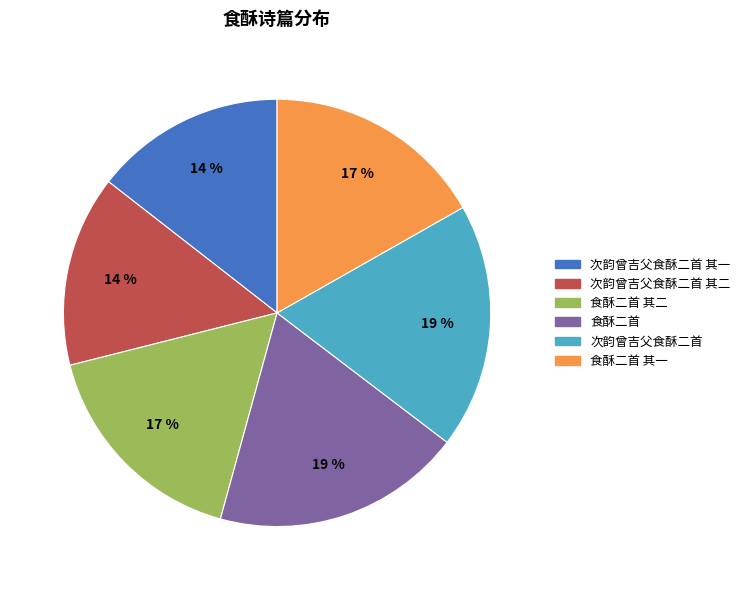

Count the number of slices in the pie.

6